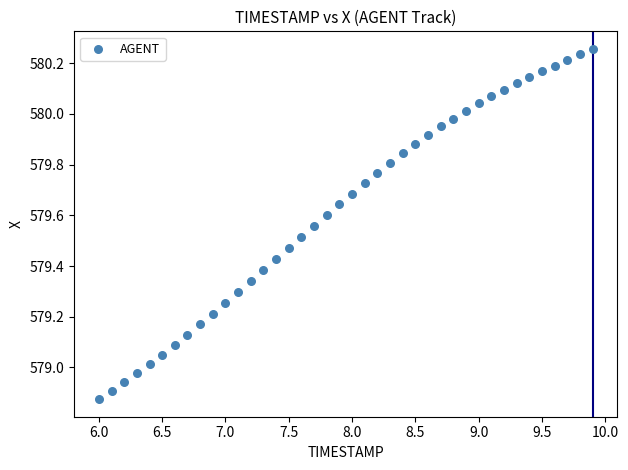

What is the range of Y values (max minus min)?

1.4